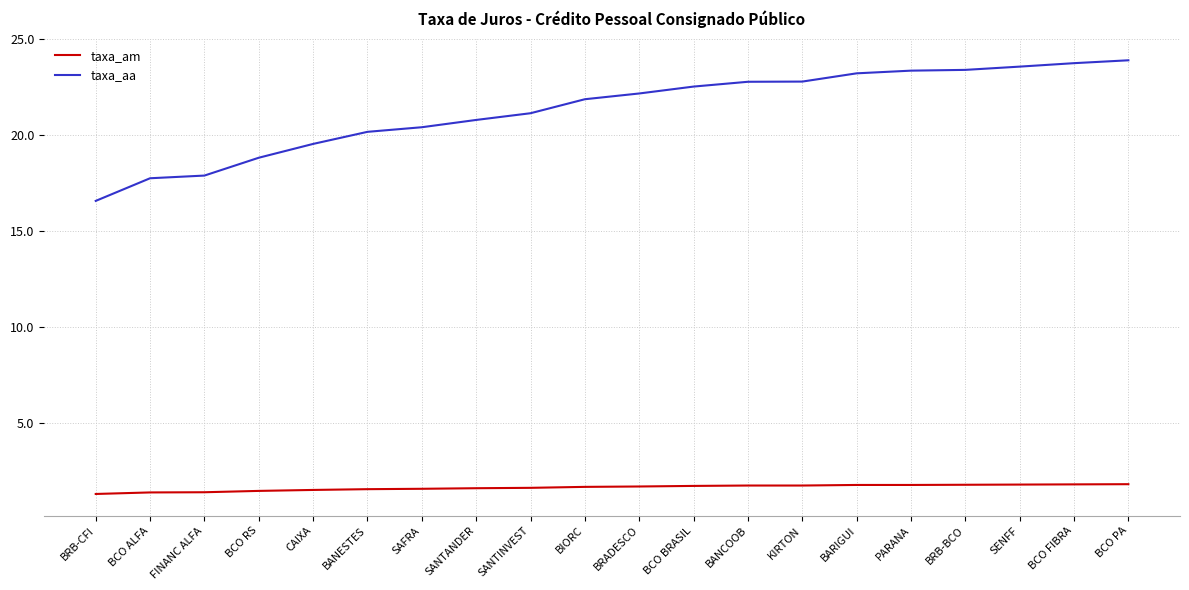

The taxa_aa series shows 14.7 at SENFF. True or false?

False